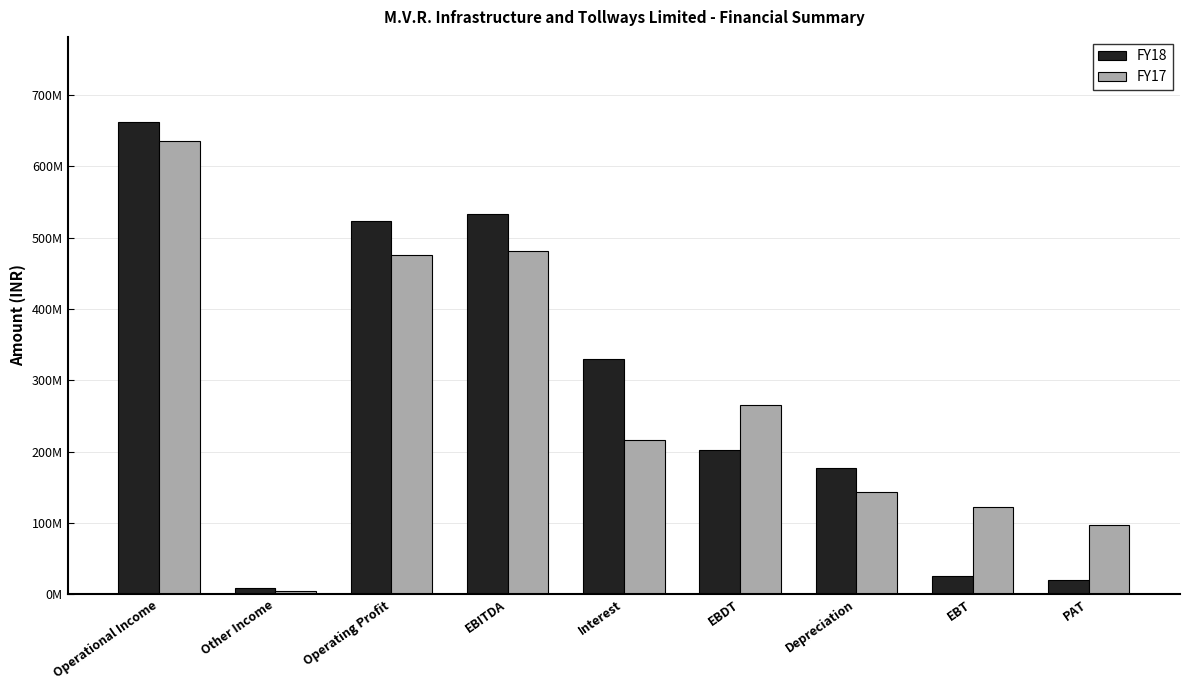

Is it true that FY17 equals 250212933 at Operating Profit?

False